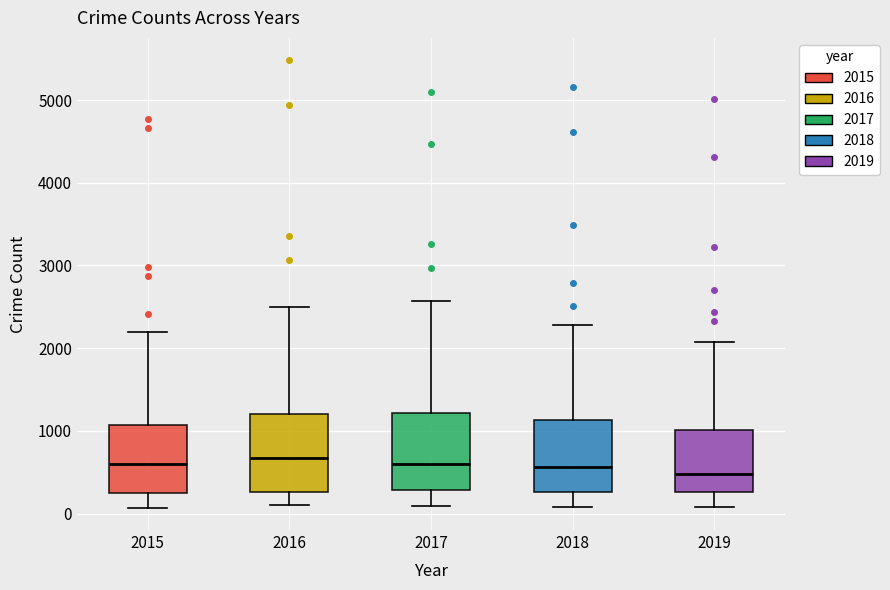

Reading left to right, read every box against the y-axis: the position of its median line, the range the box covers, and the ends of its whiskers. The values are not printed on the chart, so give them approximately, as read against the axis.

2015: median 600, box 300 to 1100, whiskers 100 to 2200
2016: median 700, box 300 to 1200, whiskers 100 to 2500
2017: median 600, box 300 to 1200, whiskers 100 to 2600
2018: median 600, box 300 to 1100, whiskers 100 to 2300
2019: median 500, box 300 to 1000, whiskers 100 to 2100